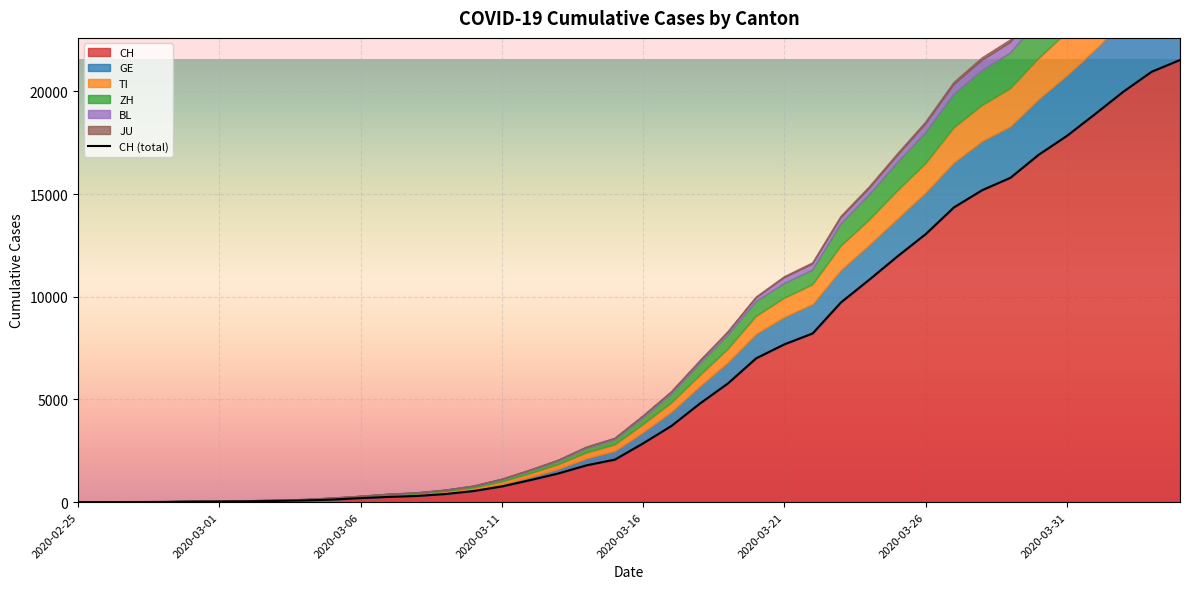

The value of CH at 2020-02-28 is 13. True or false?

True